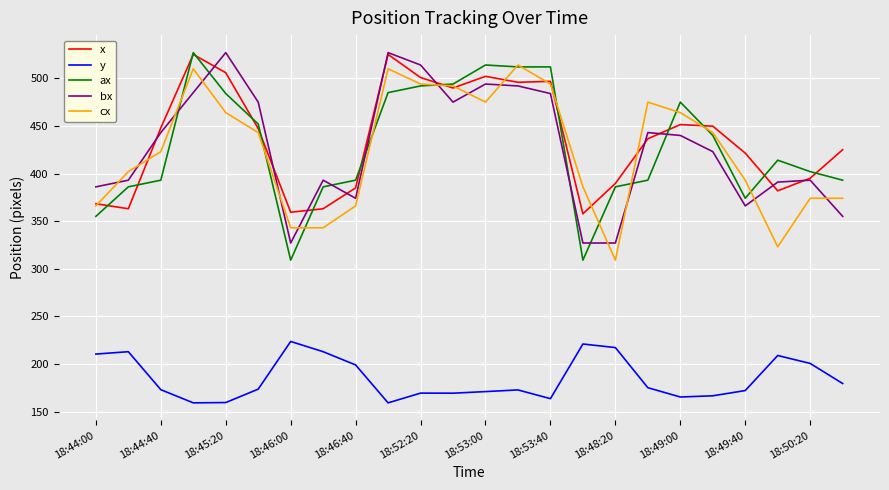

What is the lowest value of the y series?

159.1